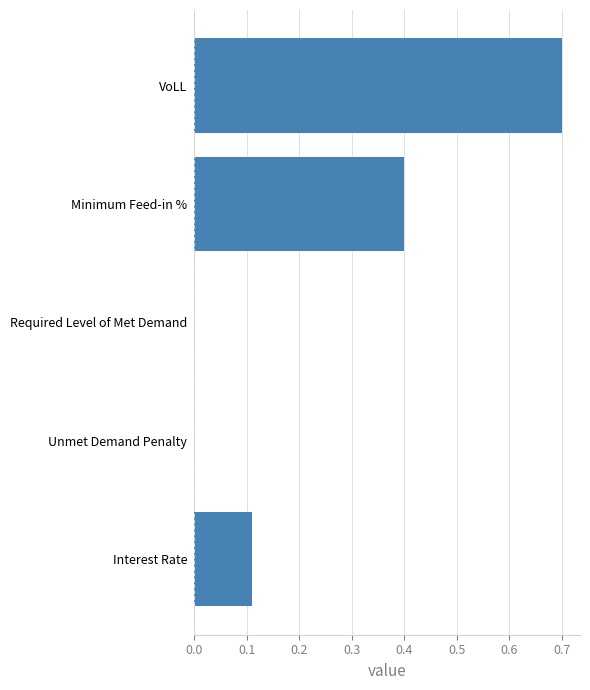

How many series are shown in this chart?

1